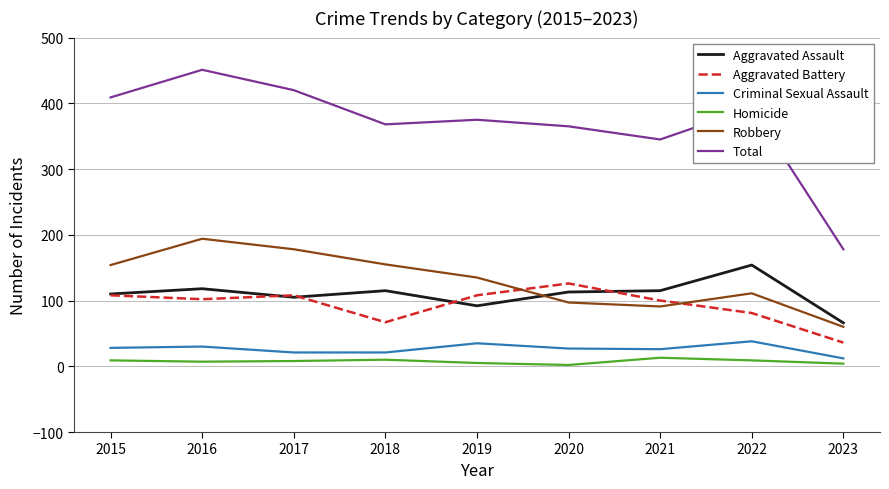

Which series has the widest spread of values?

Total